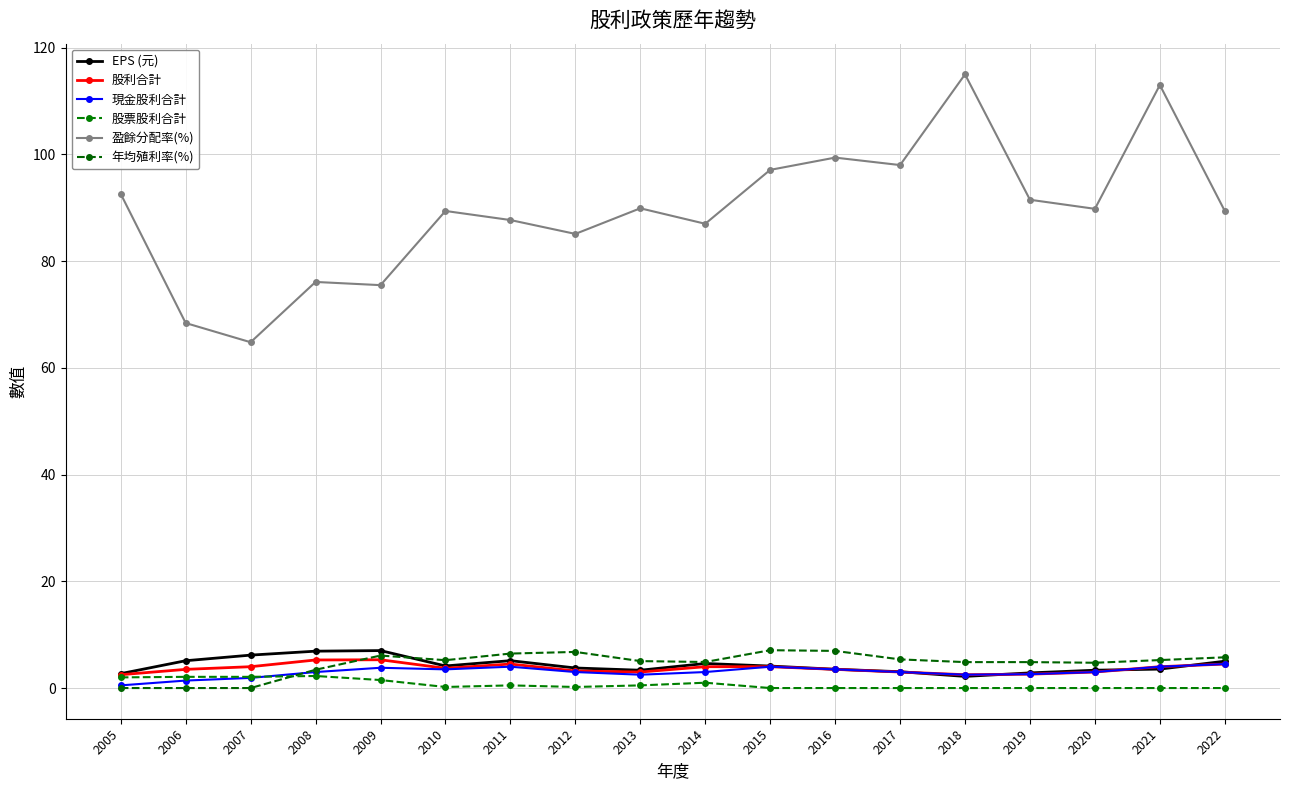

Between 2015 and 2012, which is larger?

2015